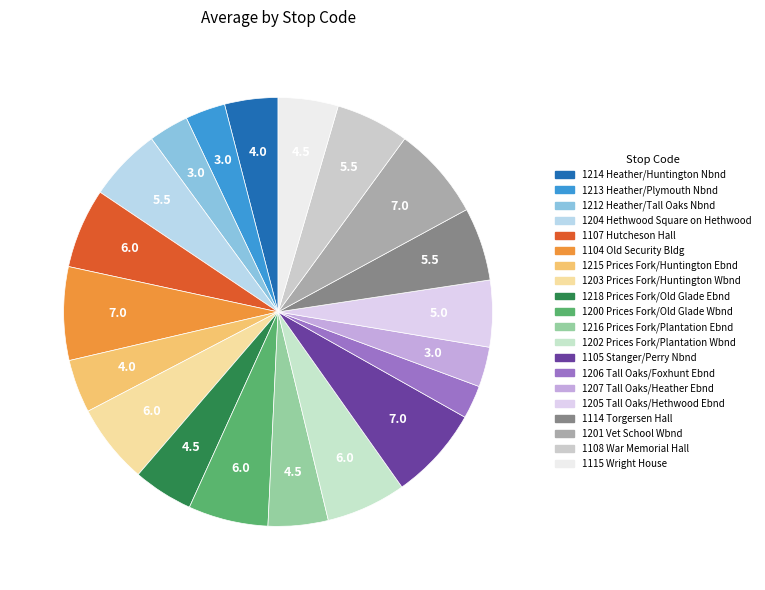

Count the number of slices in the pie.

20